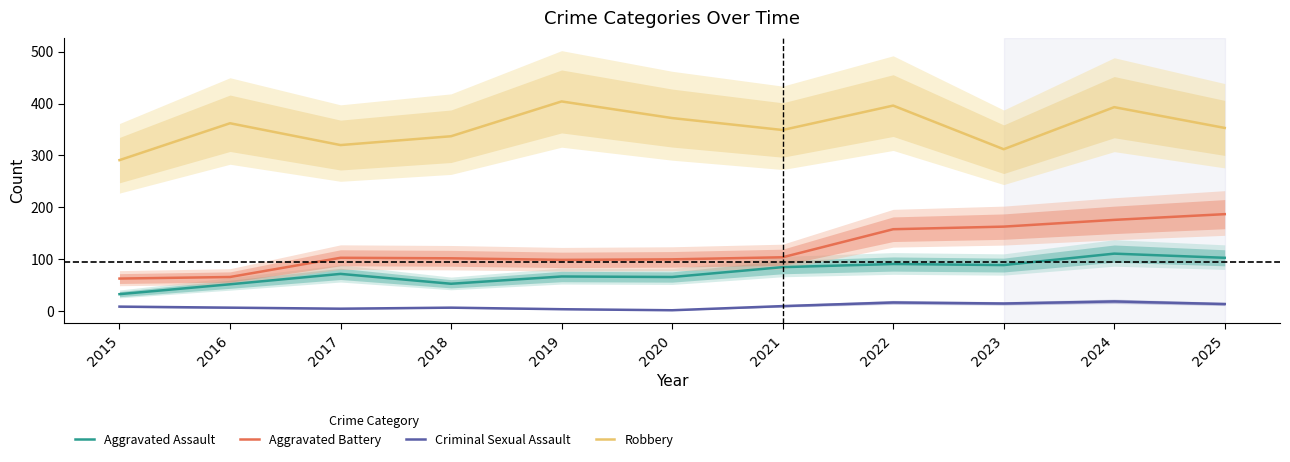

What are all the series names shown in the legend?

Aggravated Assault, Aggravated Battery, Criminal Sexual Assault, Robbery